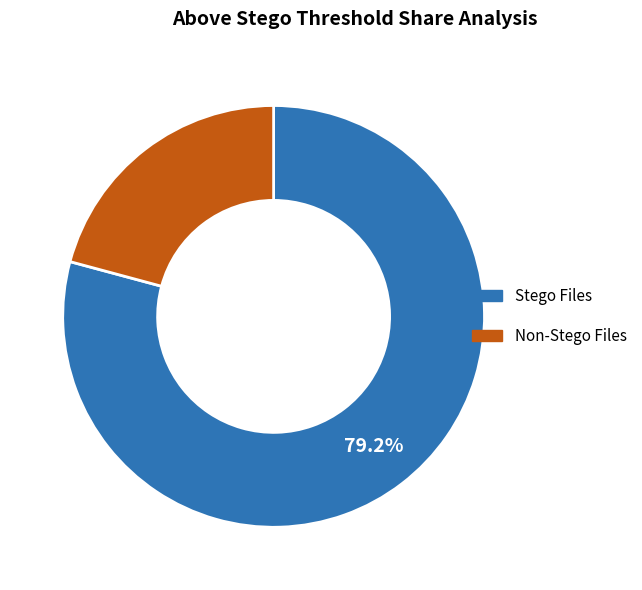

Combined, do Stego Files and Non-Stego Files account for over 50%?

Yes